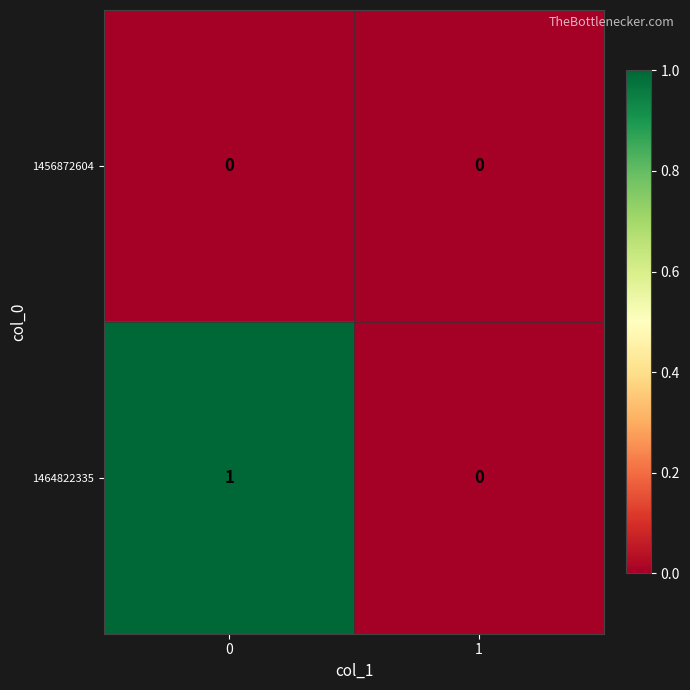

Is it true that 1456872604 equals 0 at 1?

True